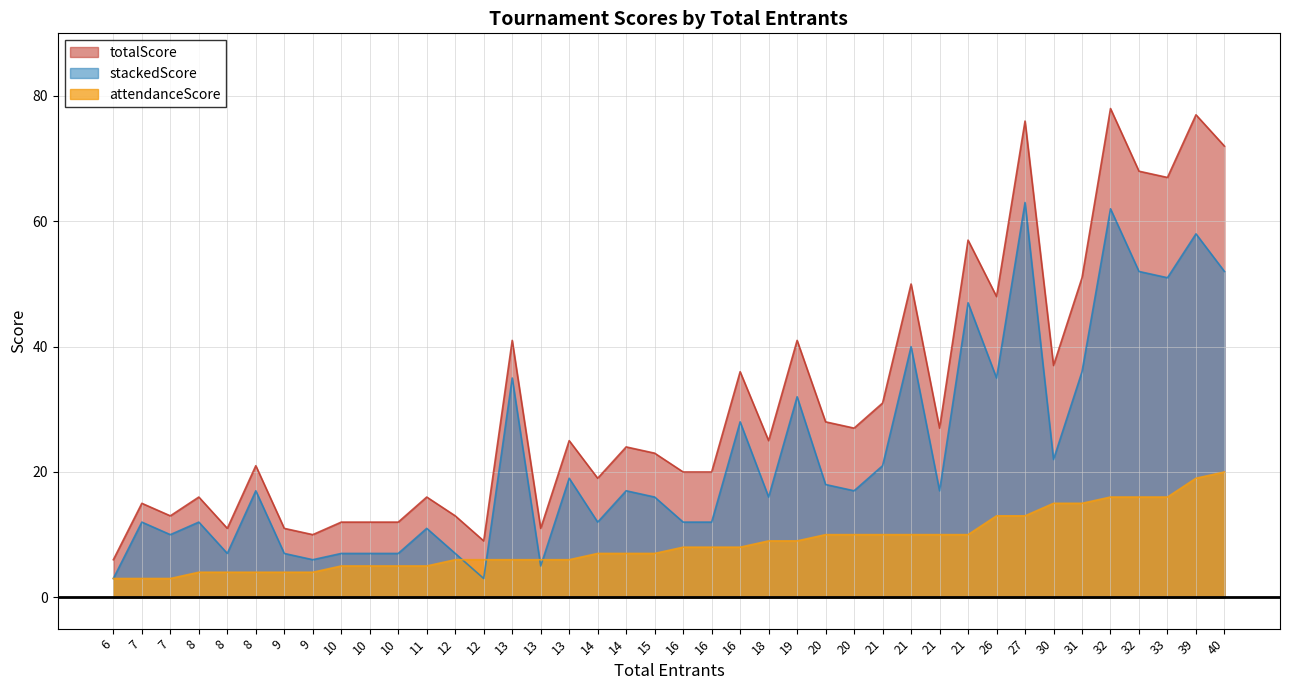

How many lines are shown in the chart?

3